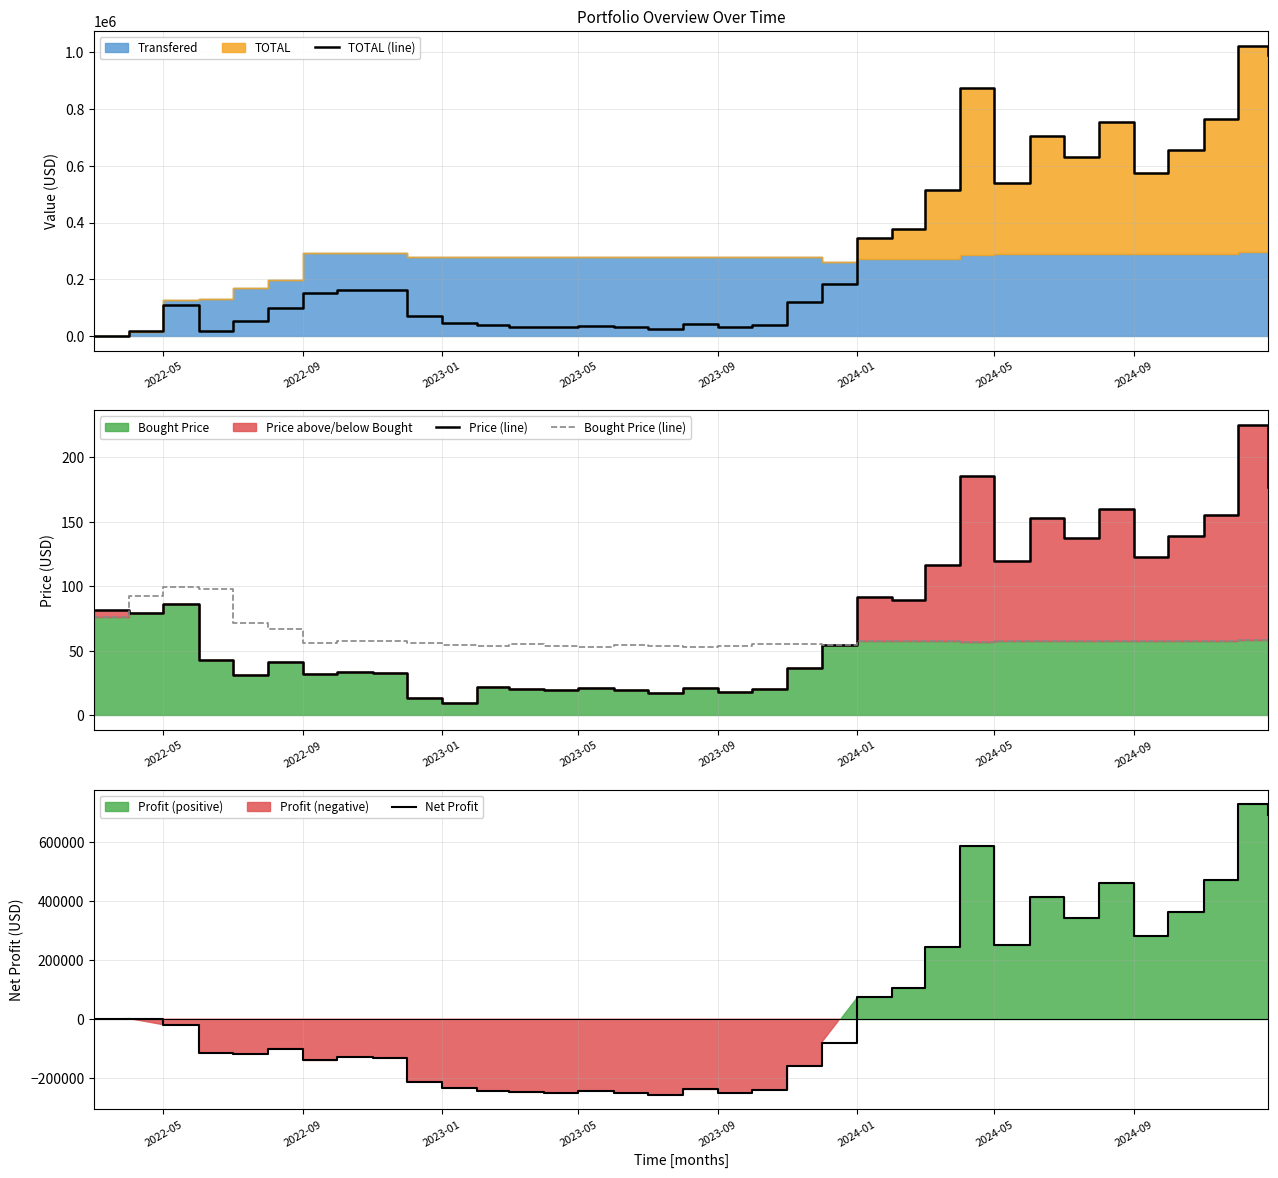

What is the lowest value of the Bought Price (line) series?

52.9